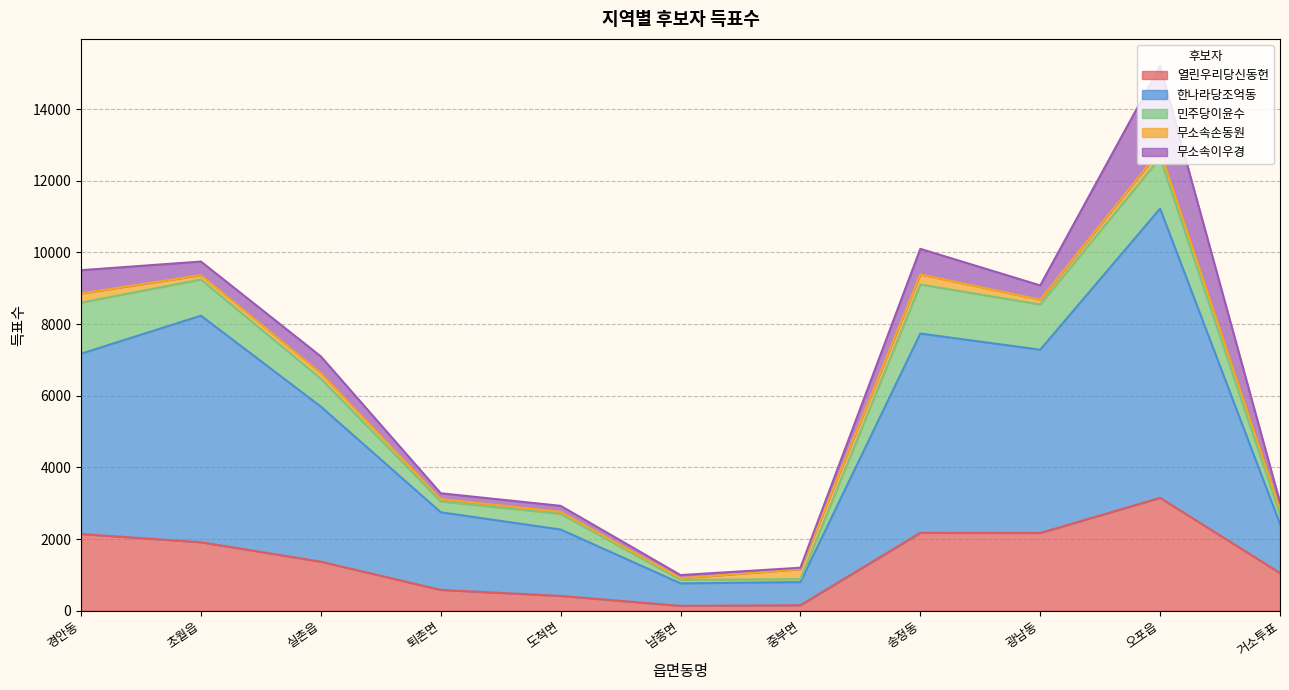

What is the difference between the second highest and second lowest values in the 무소속이우경 series?

626